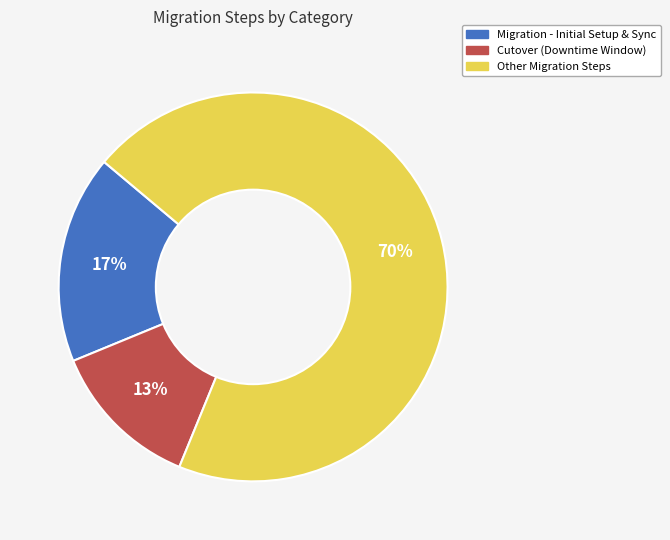

Is it true that Other Migration Steps is 70% of the pie?

True